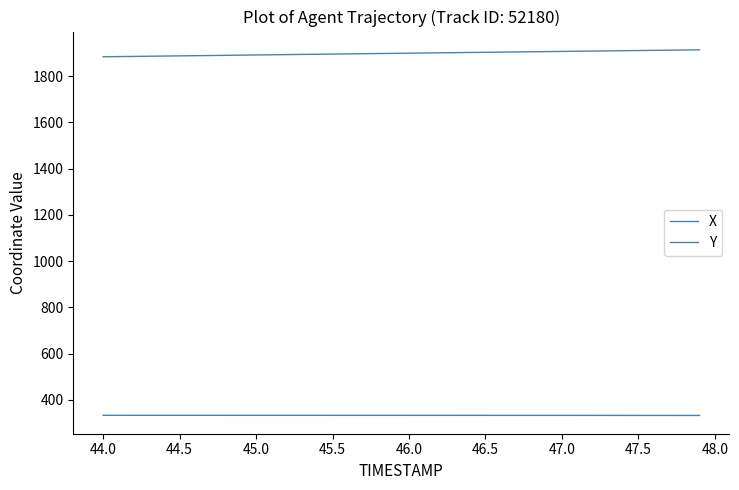

Which series has the largest total across all categories?

Y